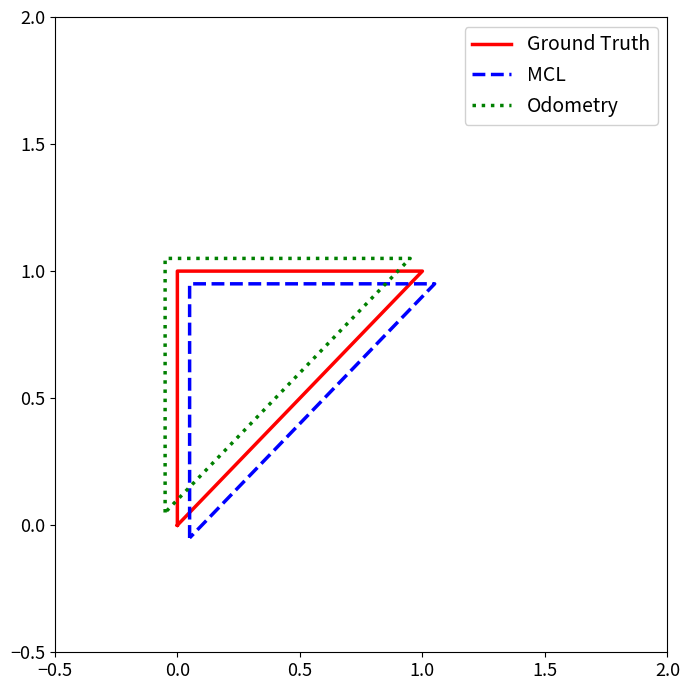

At which label does MCL reach its peak?

0.5